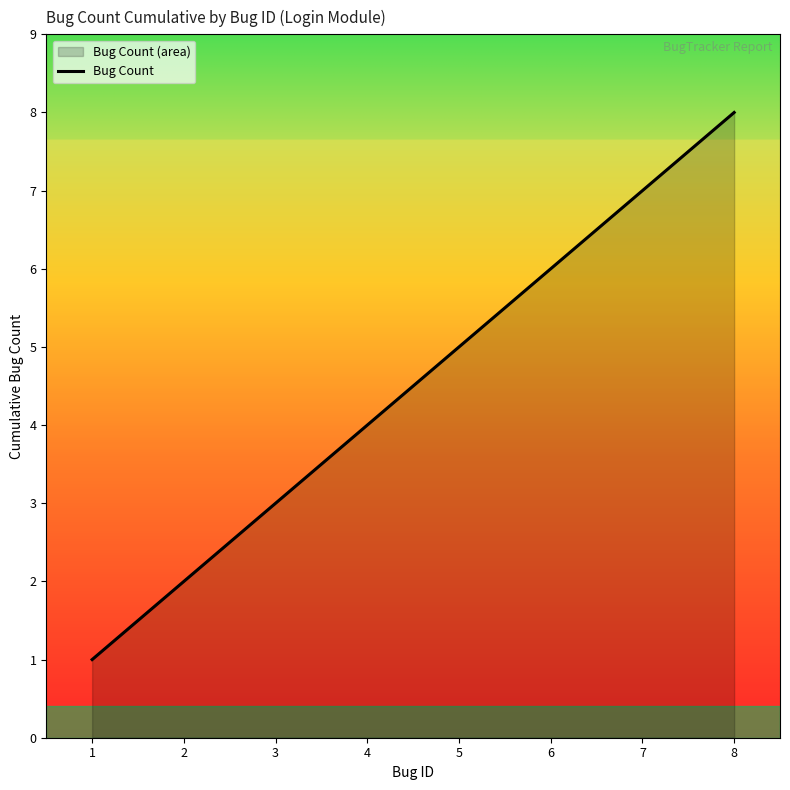

How many values exceed 5?

3